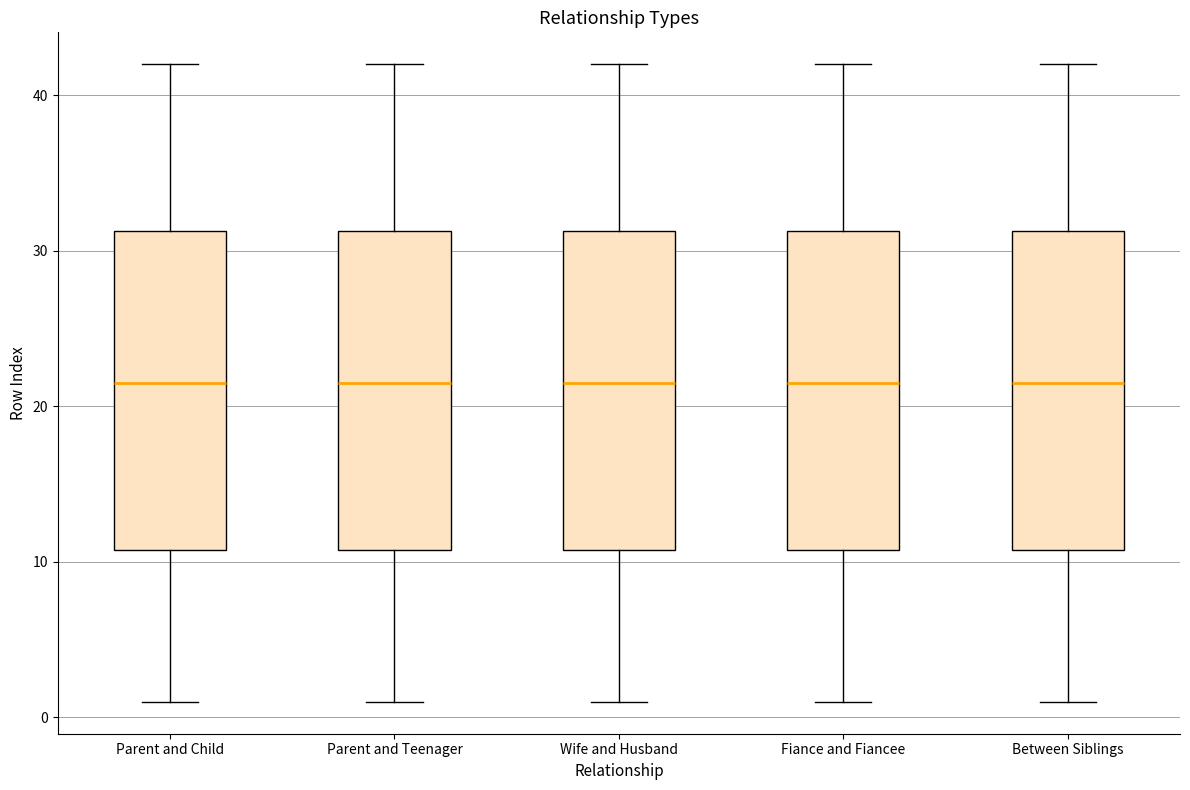

Reading left to right, read every box against the y-axis: the position of its median line, the range the box covers, and the ends of its whiskers. The values are not printed on the chart, so give them approximately, as read against the axis.

Parent and Child: median 22, box 11 to 31, whiskers 1 to 42
Parent and Teenager: median 22, box 11 to 31, whiskers 1 to 42
Wife and Husband: median 22, box 11 to 31, whiskers 1 to 42
Fiance and Fiancee: median 22, box 11 to 31, whiskers 1 to 42
Between Siblings: median 22, box 11 to 31, whiskers 1 to 42